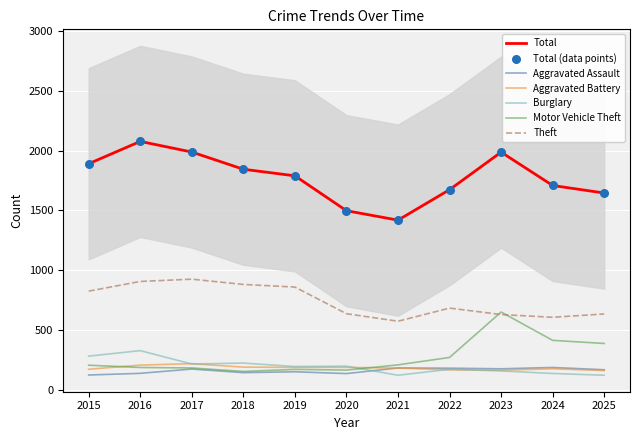

What is the total value across all series at 2025?

3115